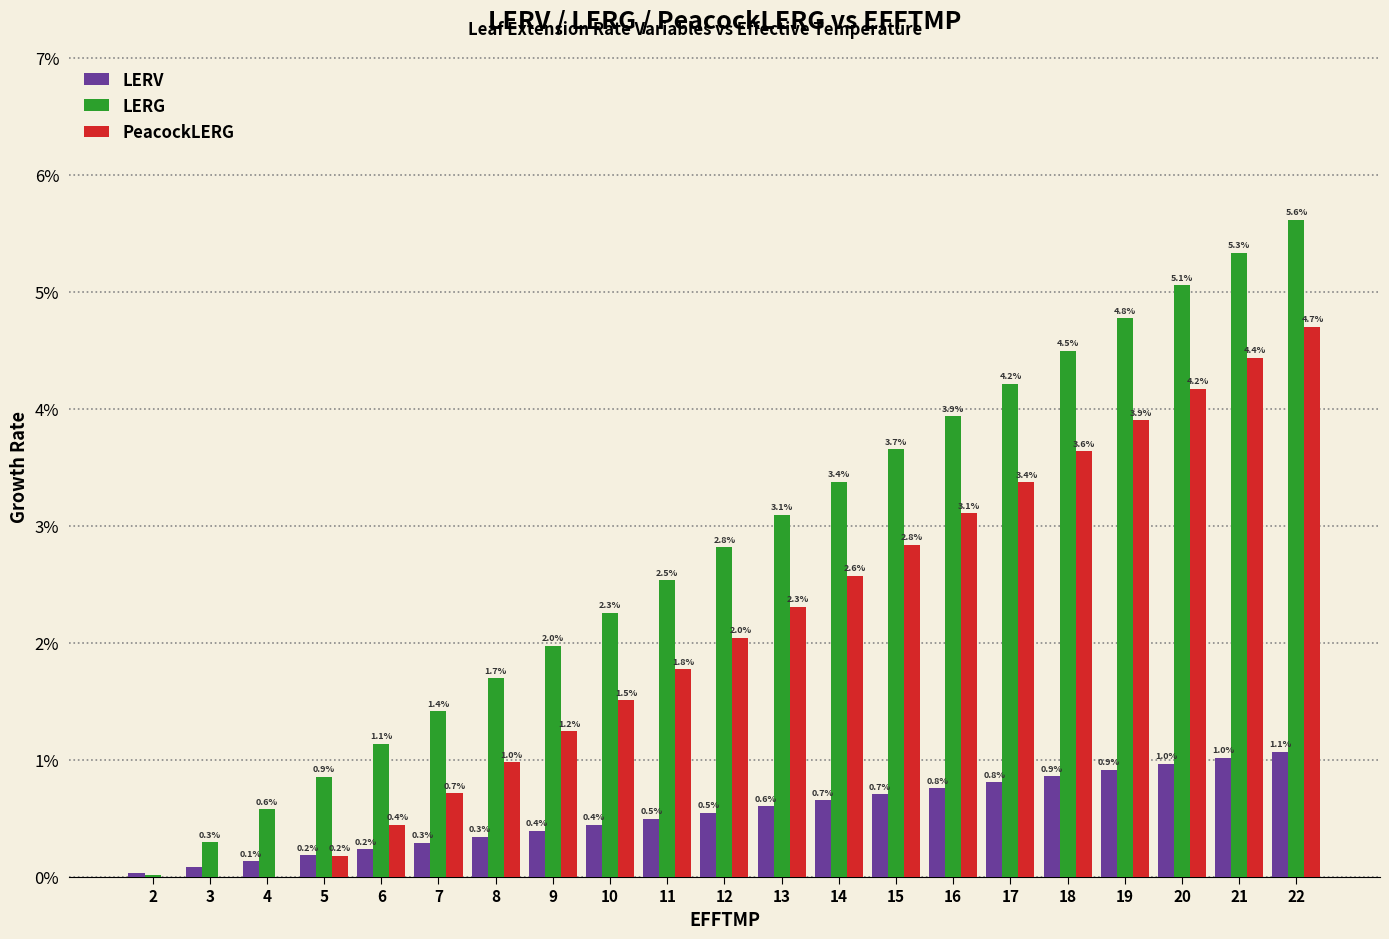

Is it true that LERG equals 0.0 at 20?

False